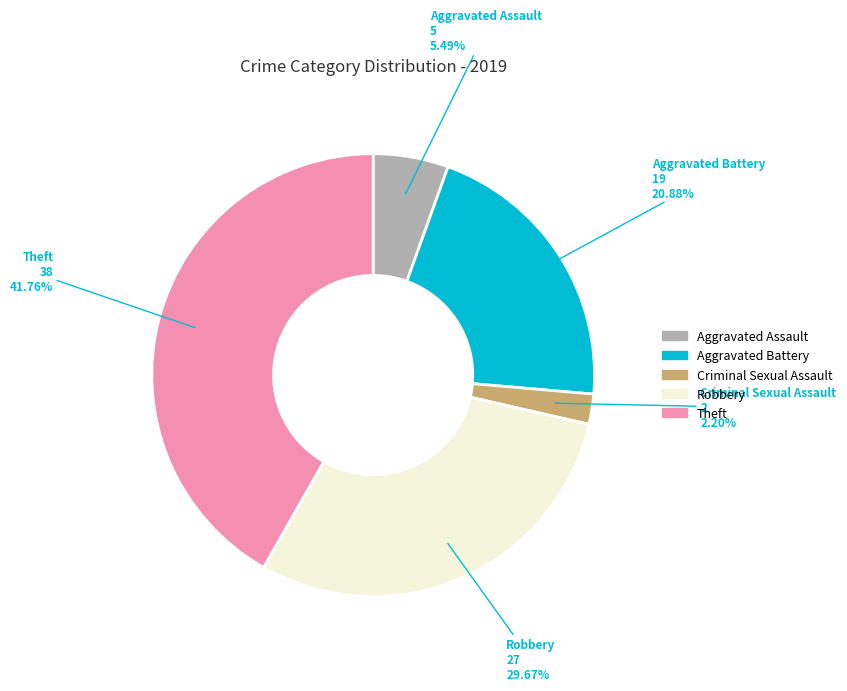

How many segments does this pie chart have?

5